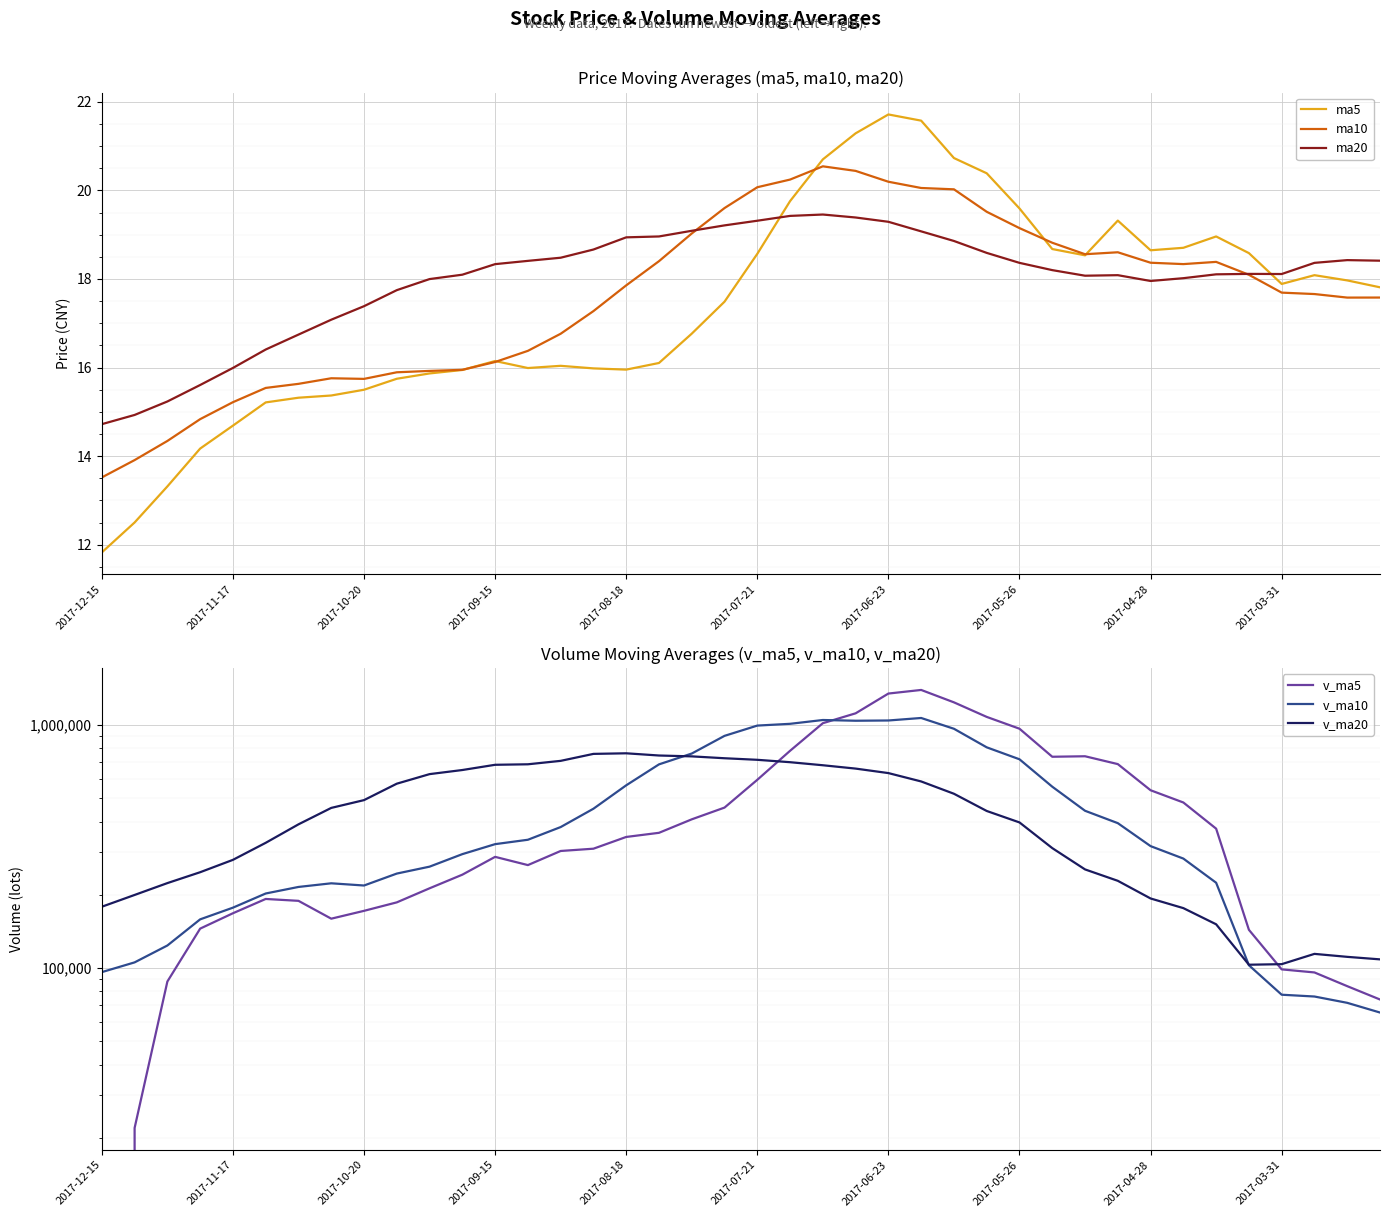

Which category has the lowest value across all series?

2017-12-15